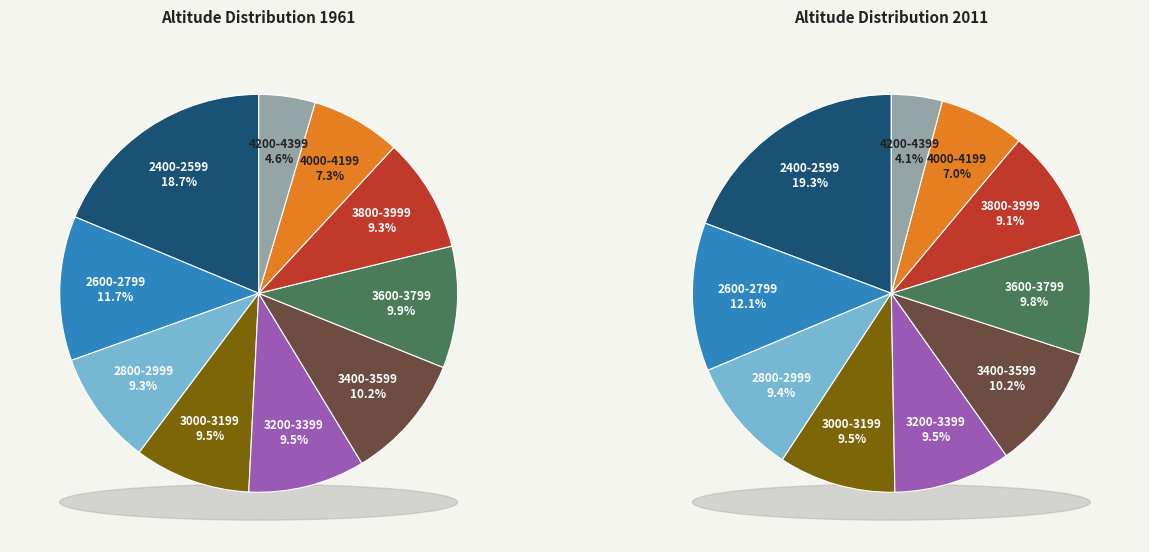

The 7 slice represents 1% of the pie. True or false?

False